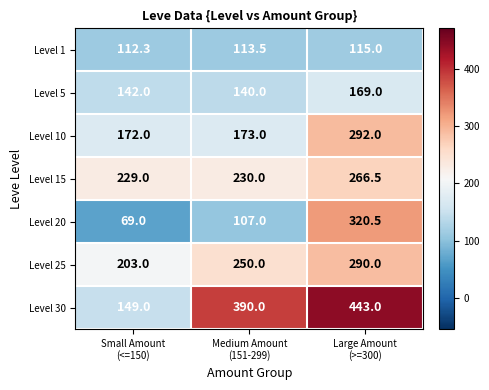

What is the average value of the Level 25 series?

247.7